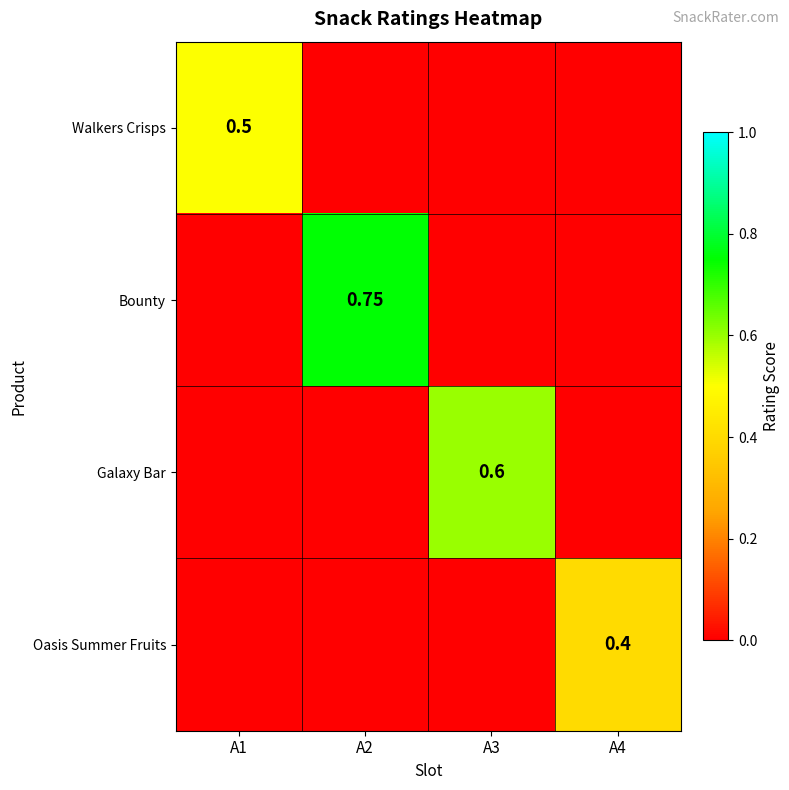

At which label does Bounty reach its minimum?

A1